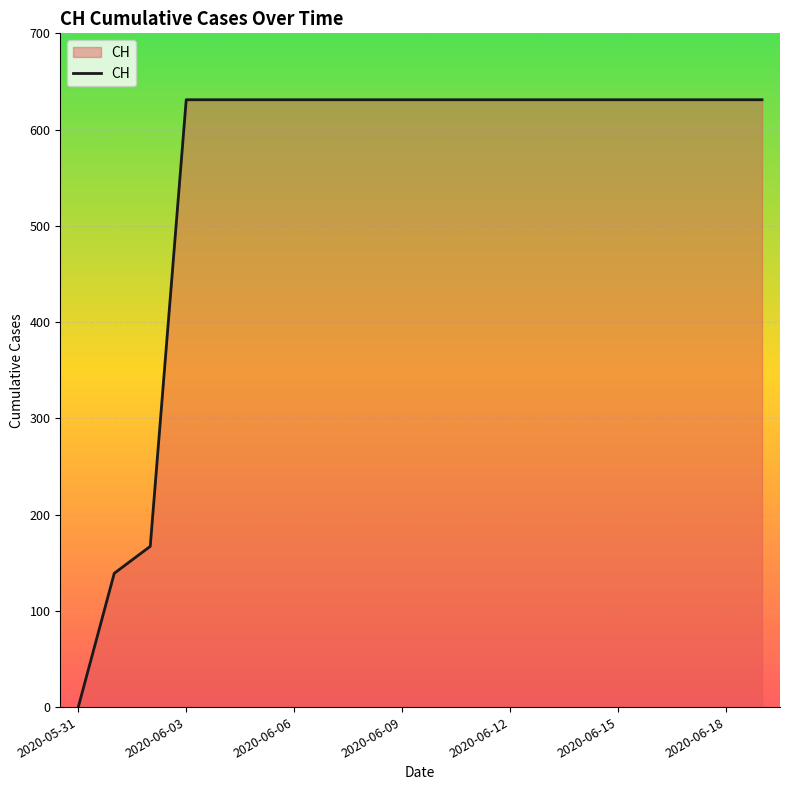

What is the greatest value displayed?

631